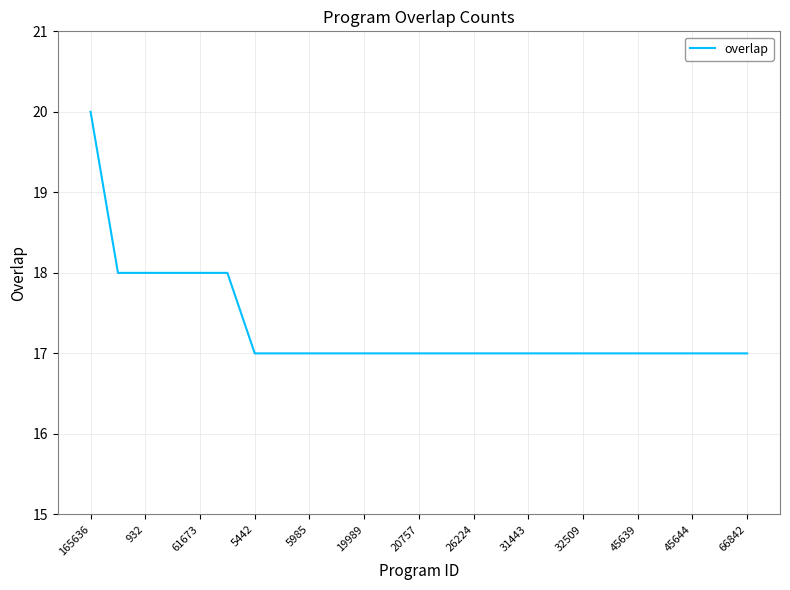

What is the difference between the maximum and minimum values?

3